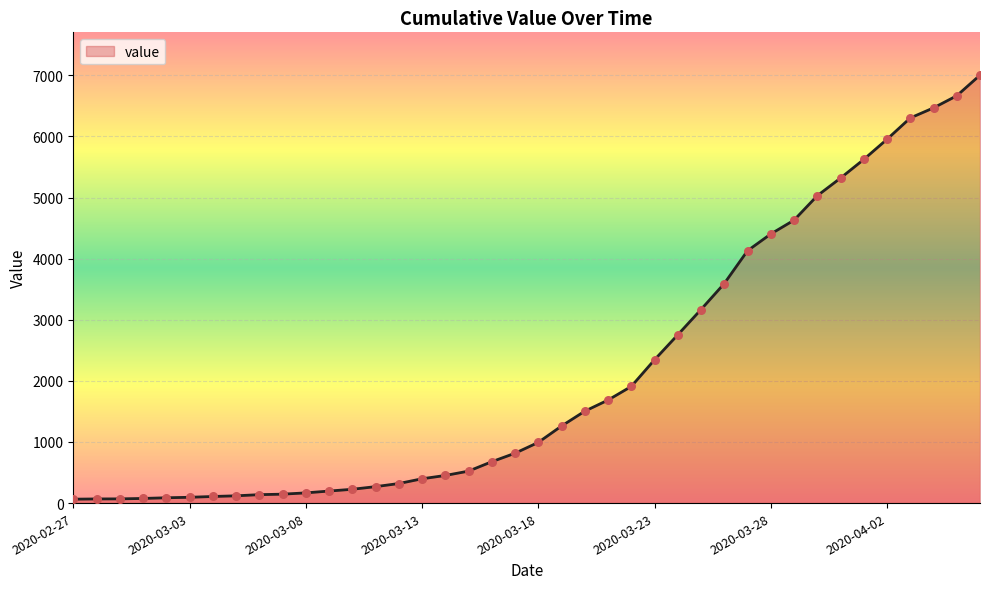

What is the maximum value shown in the chart?

7004